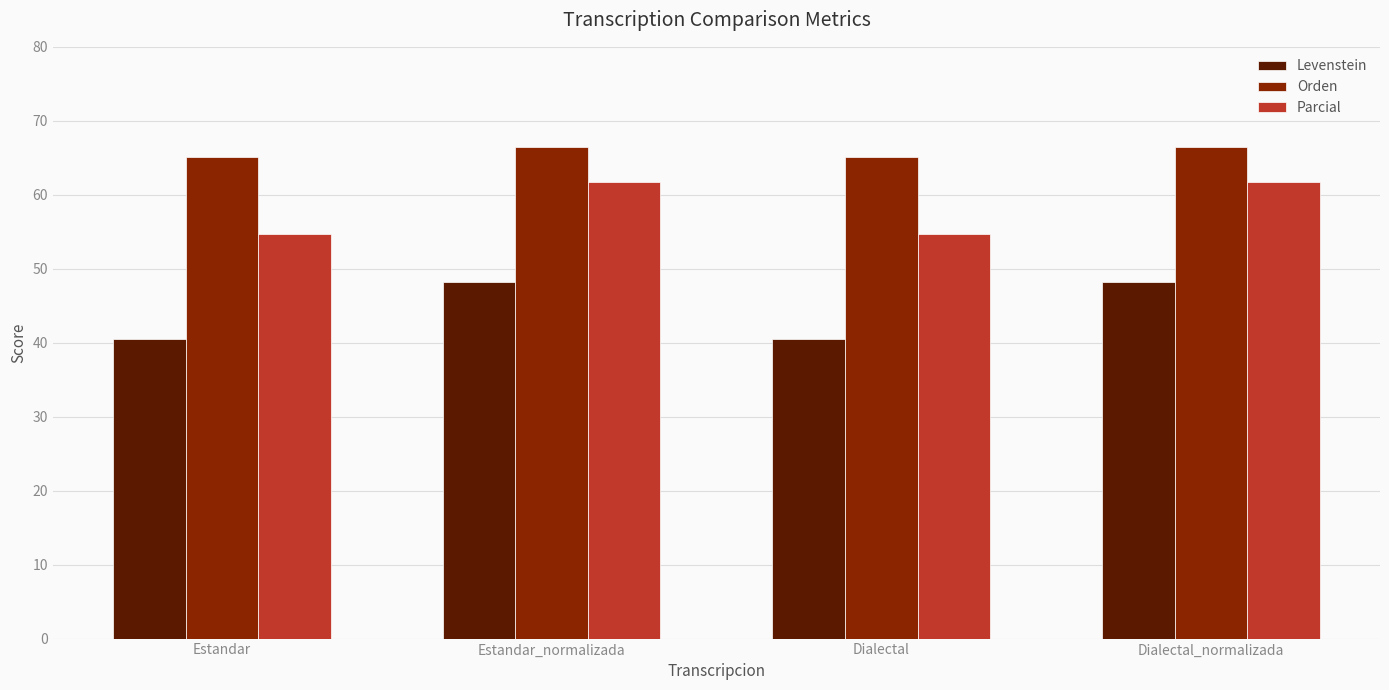

What is the approximate value of Parcial at Estandar_normalizada?

61.7